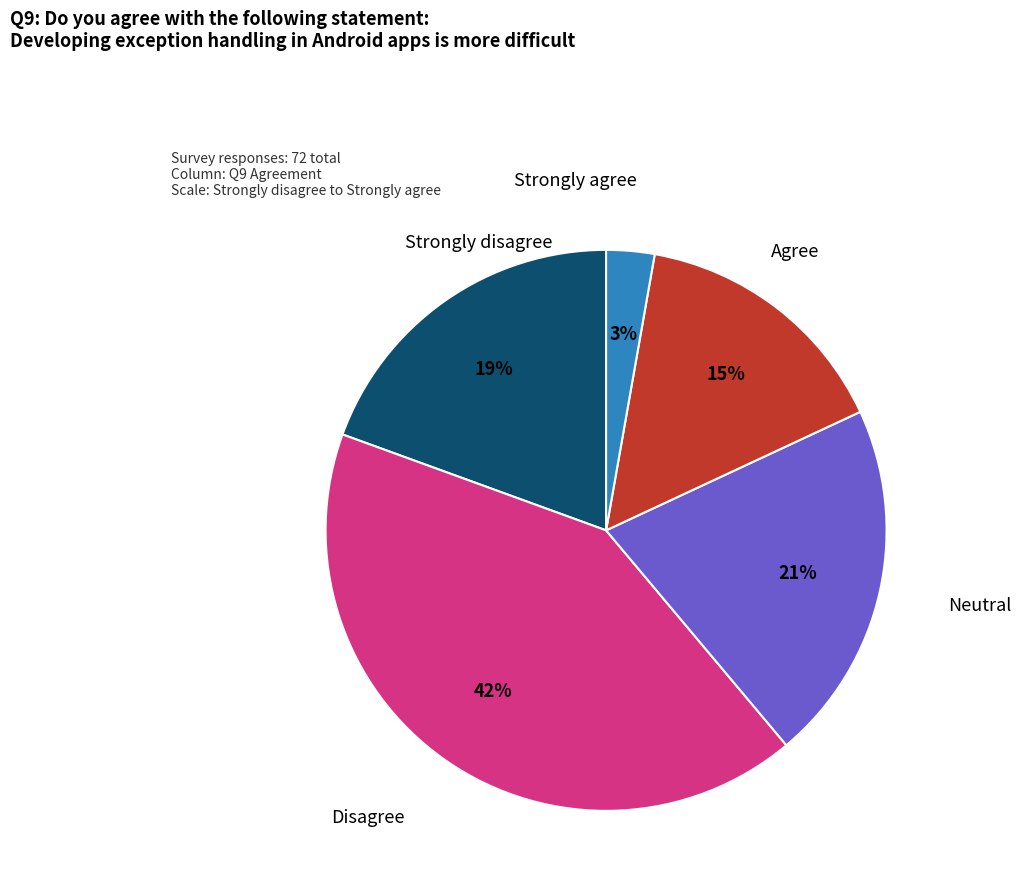

Is there any slice that represents more than half of the pie?

No